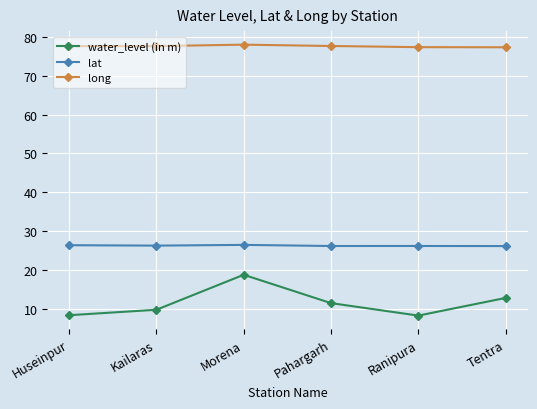

At which category is the sum across all series the highest?

Morena